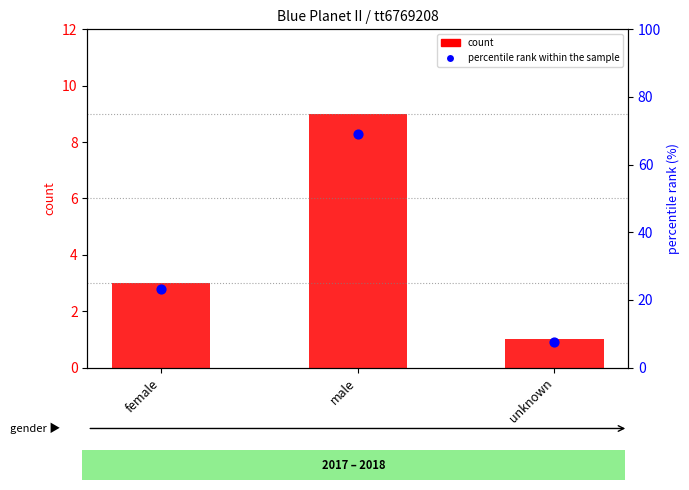

What is the total value across all series at female?

26.1